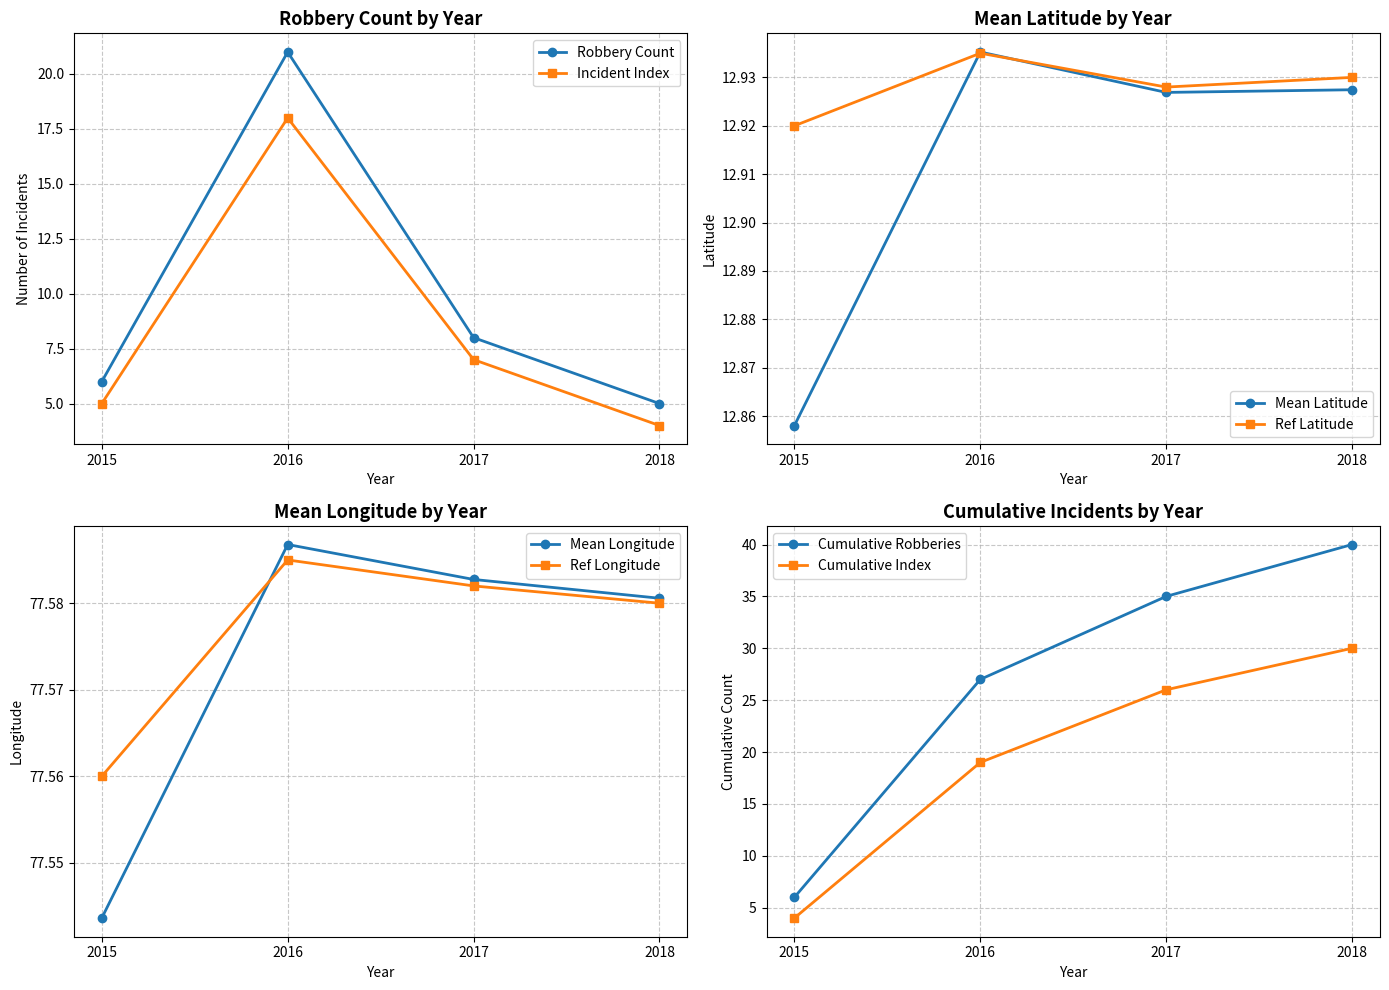

Which category has the lowest value across all series?

2018